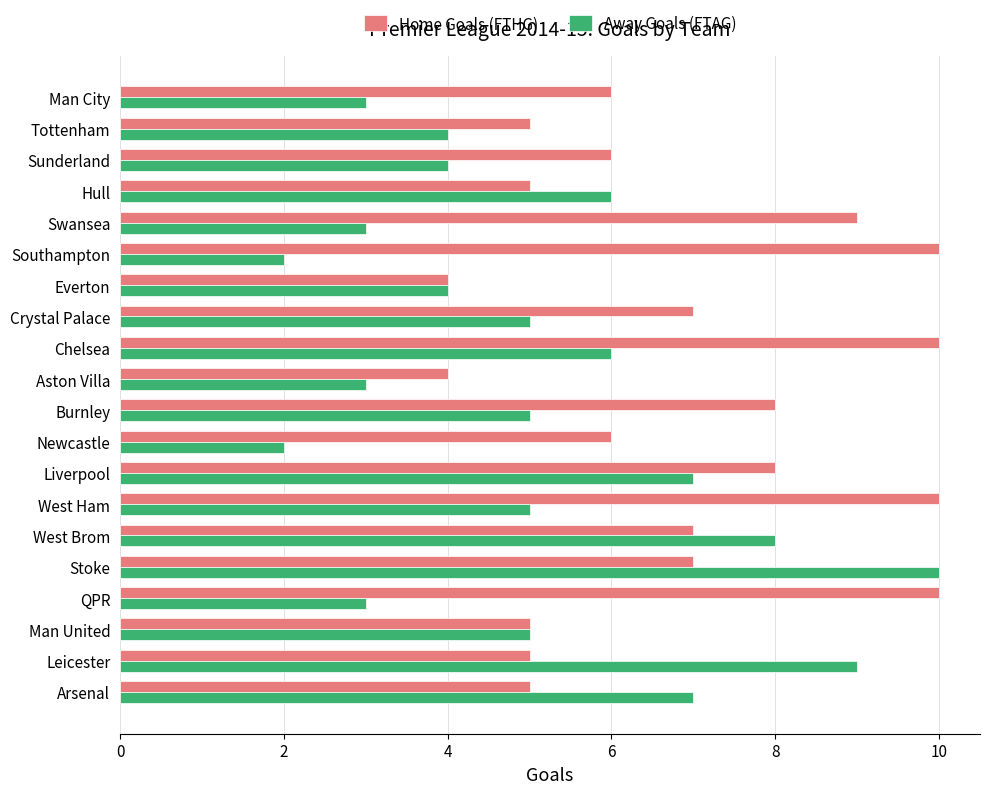

The value of Home Goals (FTHG) at QPR is 10. True or false?

True